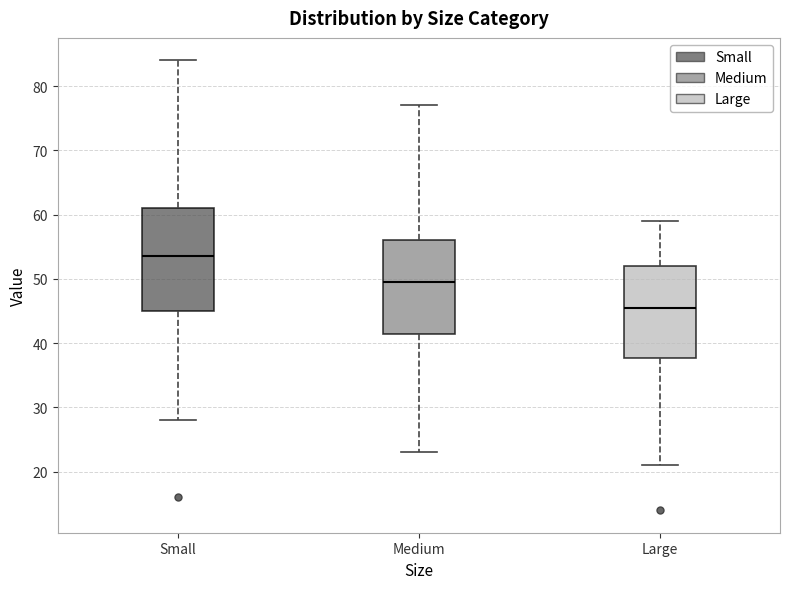

Reading left to right, read every box against the y-axis: the position of its median line, the range the box covers, and the ends of its whiskers. The values are not printed on the chart, so give them approximately, as read against the axis.

Small: median 54, box 45 to 61, whiskers 28 to 84
Medium: median 50, box 42 to 56, whiskers 23 to 77
Large: median 46, box 38 to 52, whiskers 21 to 59